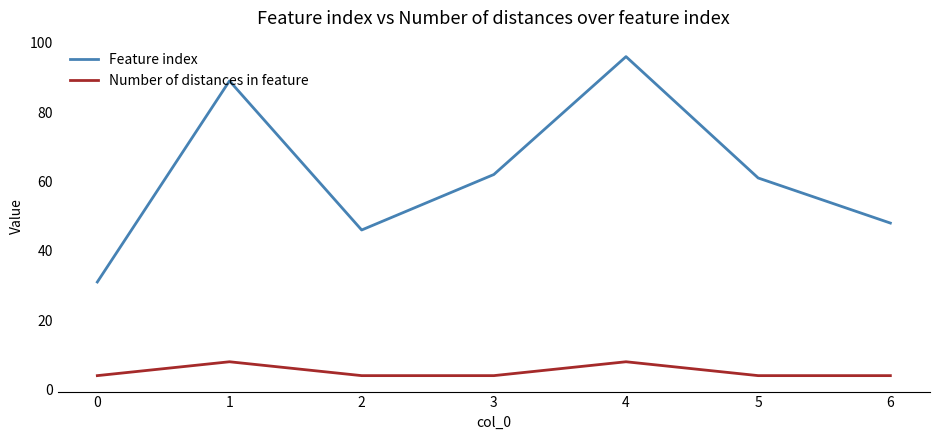

What is the maximum value shown in the chart?

96